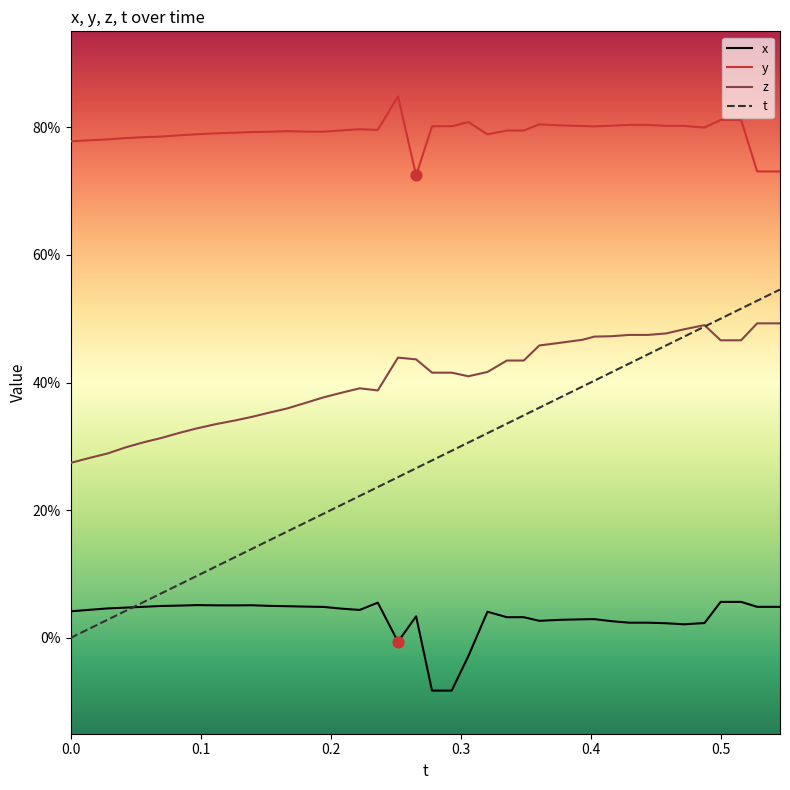

At how many categories does at least one series exceed 0?

40